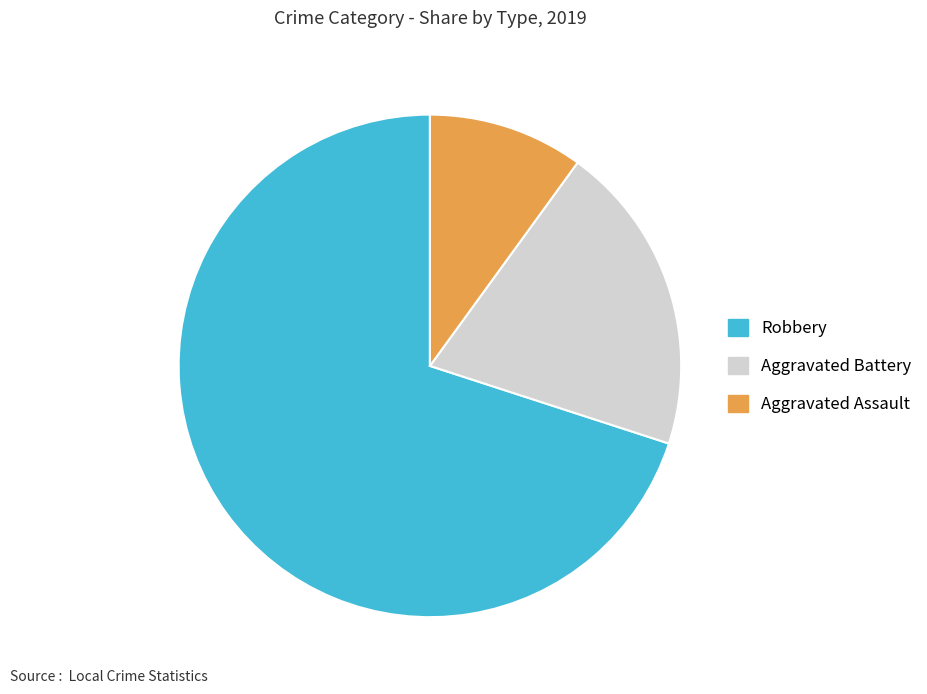

True or false: Robbery accounts for 70% of the total.

True